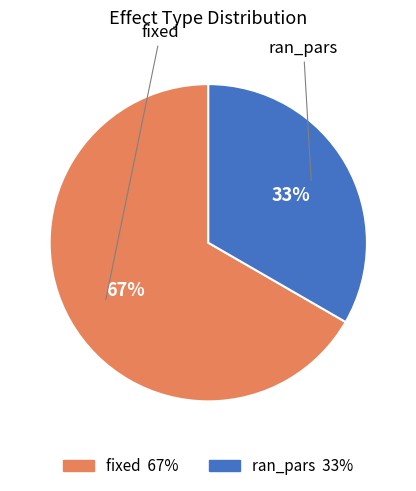

To the nearest percent, what is the average slice percentage?

50%